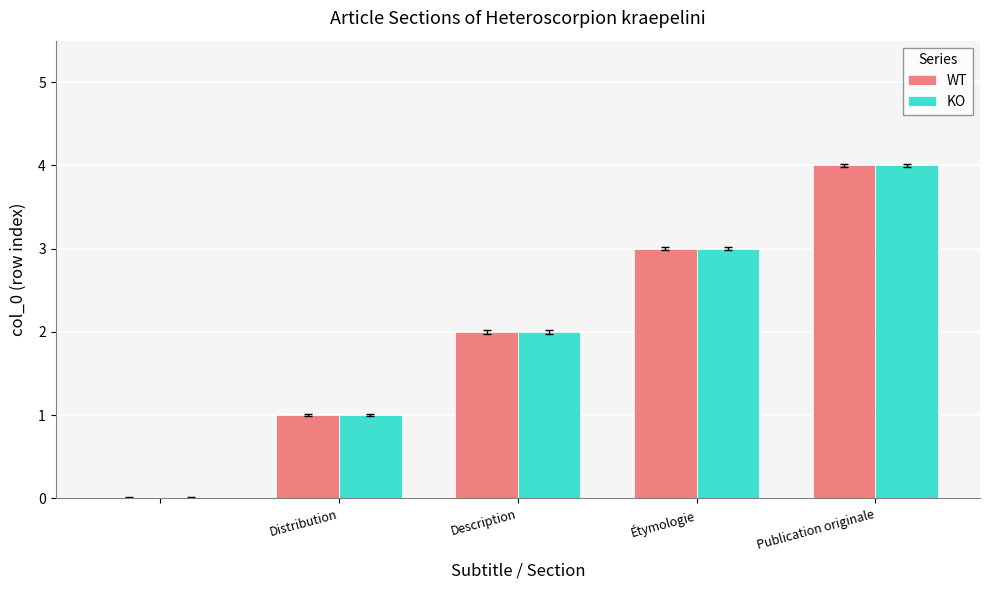

What is the sum of all KO values?

10